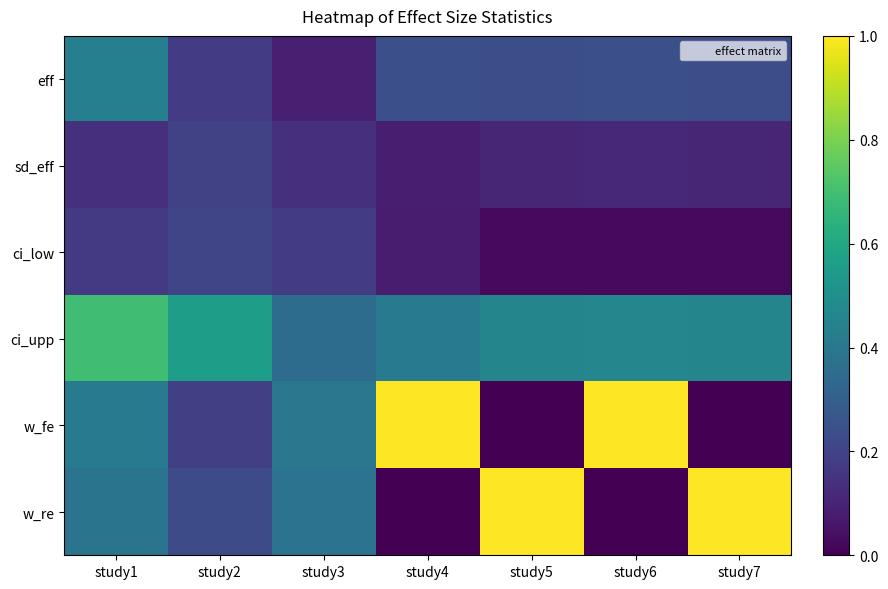

Rank the series at study5 from lowest to highest value.

w_fe, ci_low, sd_eff, eff, ci_upp, w_re